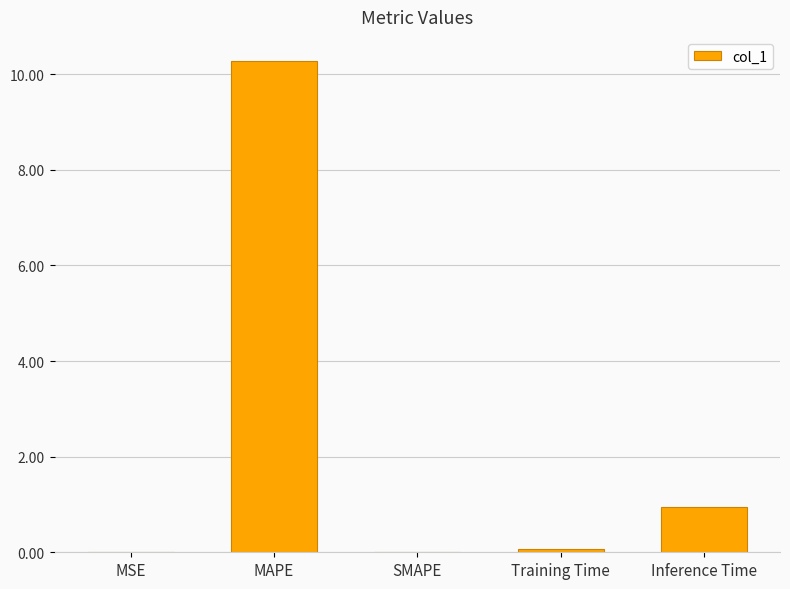

What value does the data have at Training Time?

0.1